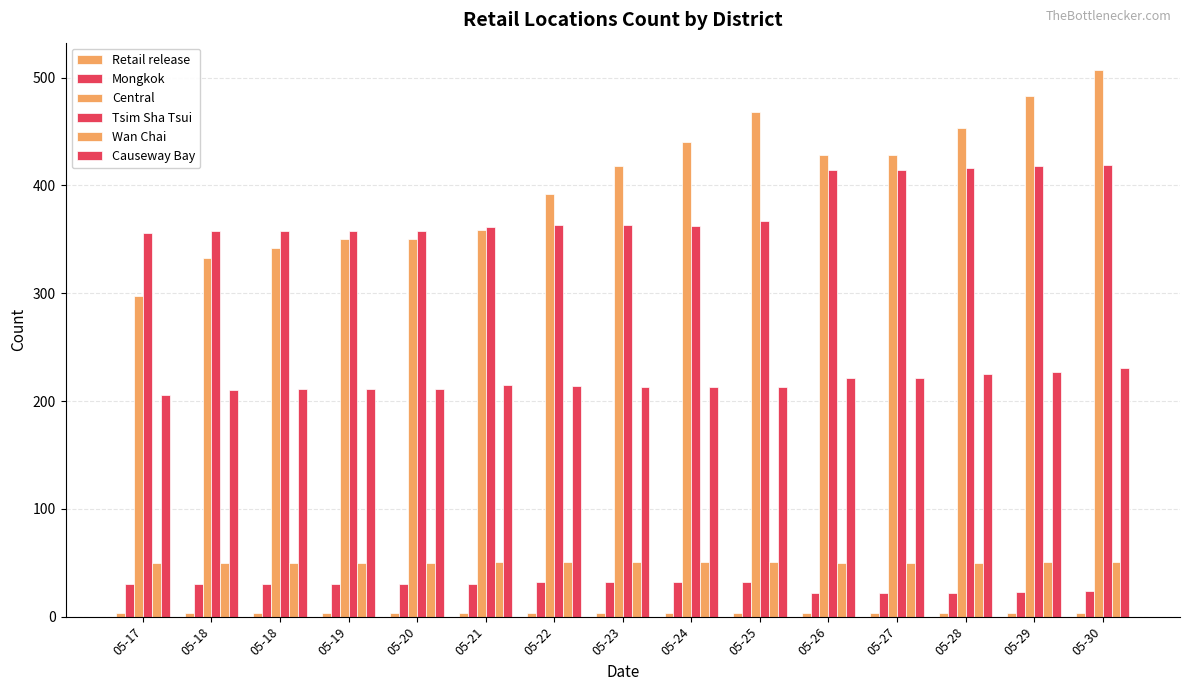

Count the number of categories in the chart.

15